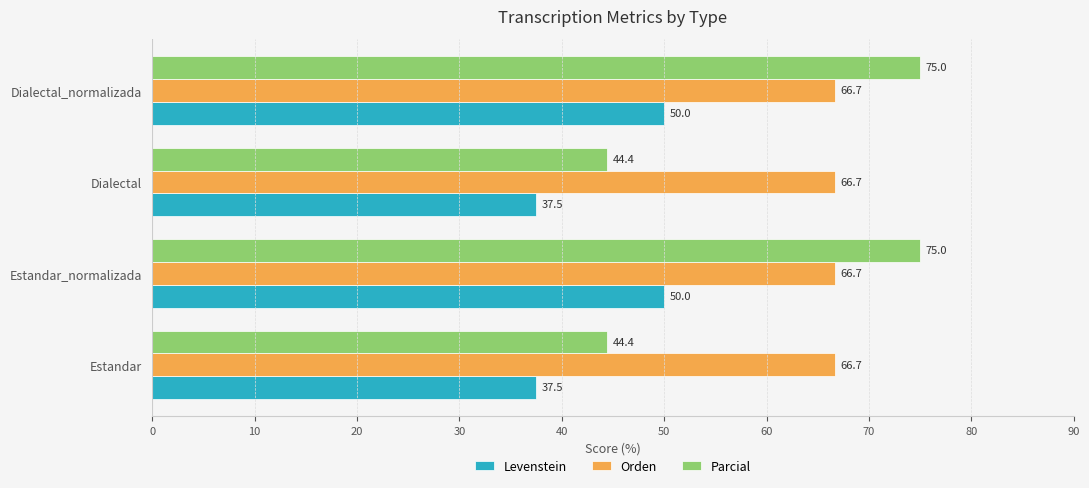

The Parcial series shows 75.0 at Estandar_normalizada. True or false?

True